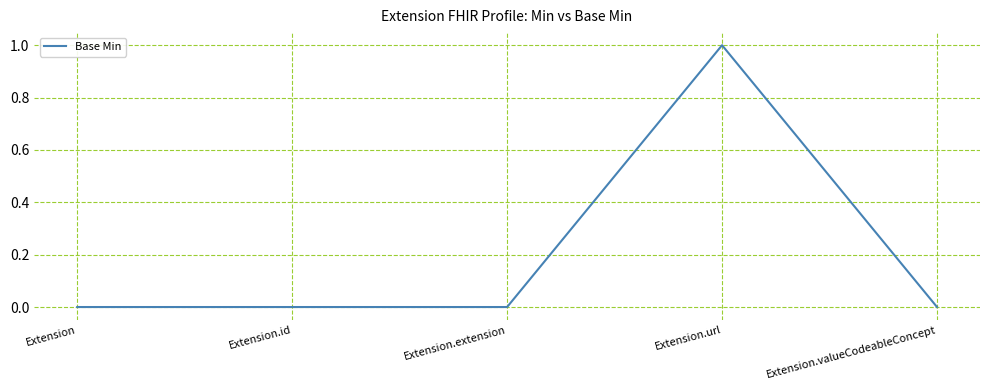

Reading left to right, transcribe all the data shown in this chart.

Extension=0	Extension.id=0	Extension.extension=0	Extension.url=1	Extension.valueCodeableConcept=0